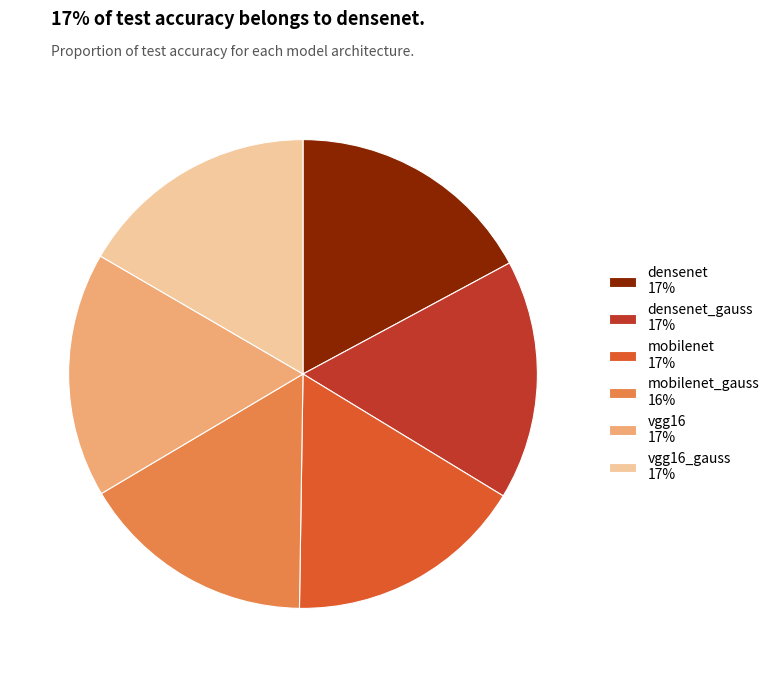

Does any single category account for the majority?

No